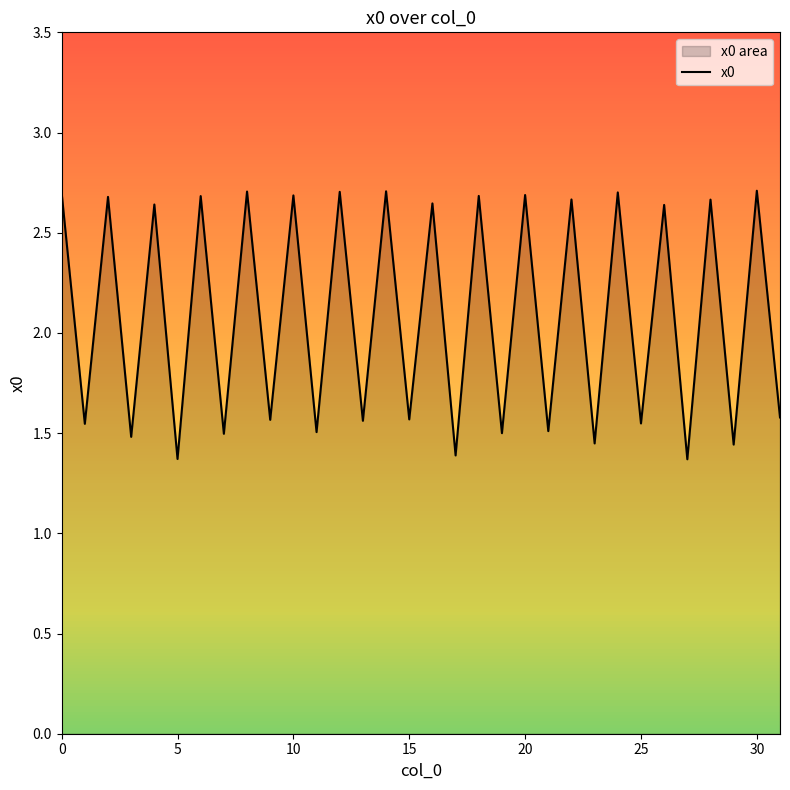

How many categories are shown in the chart?

32